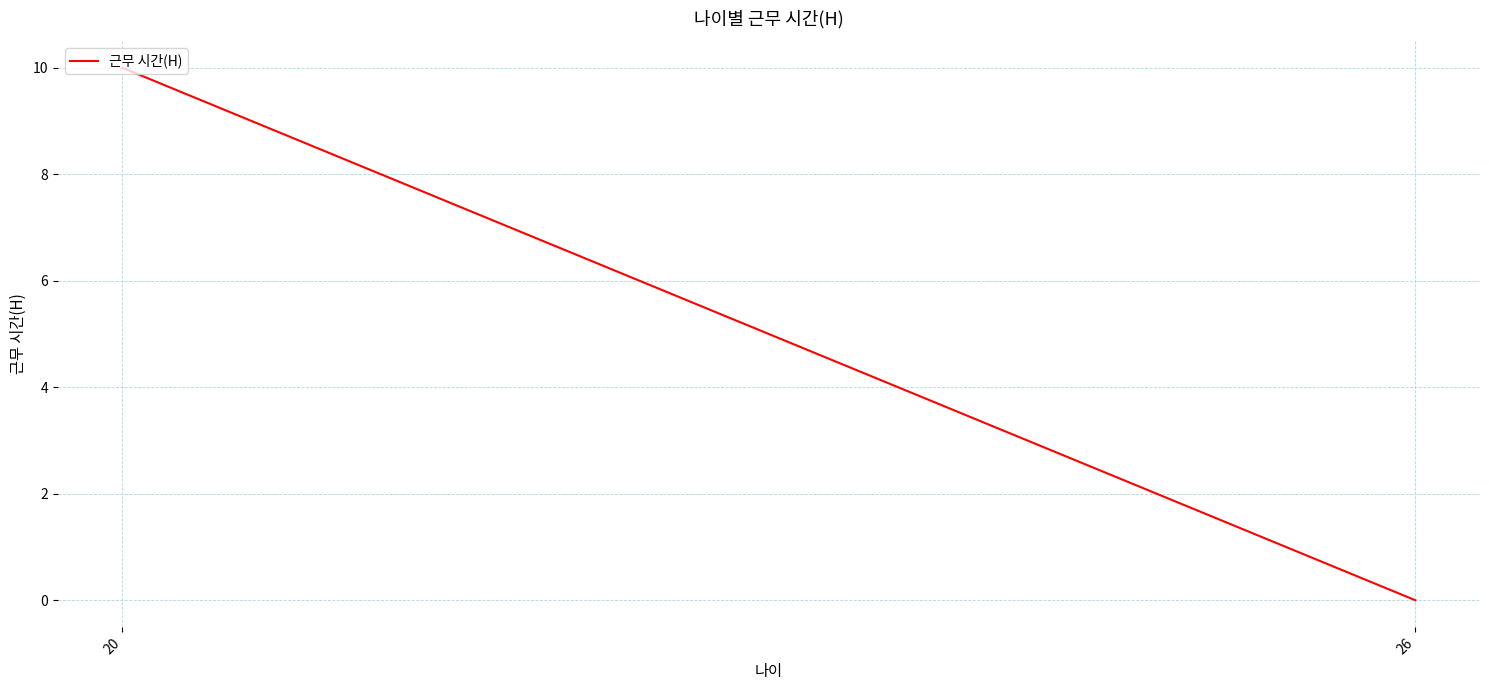

Which has a higher value, 26 or 20?

20